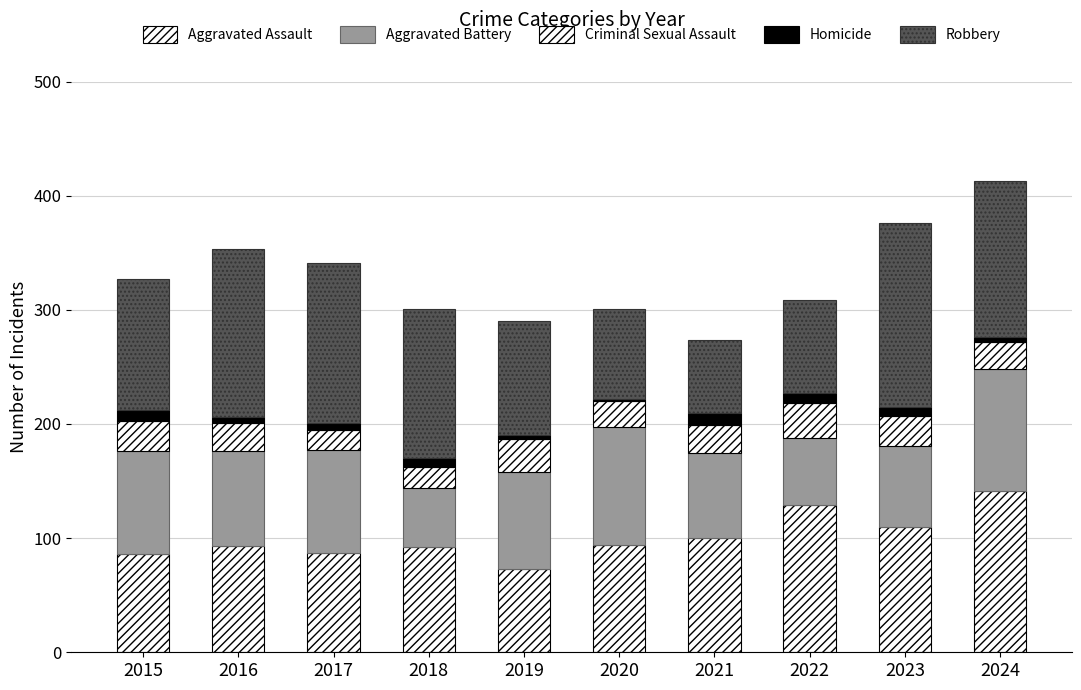

What is the sum of the Aggravated Assault values at 2016 and 2021?

193